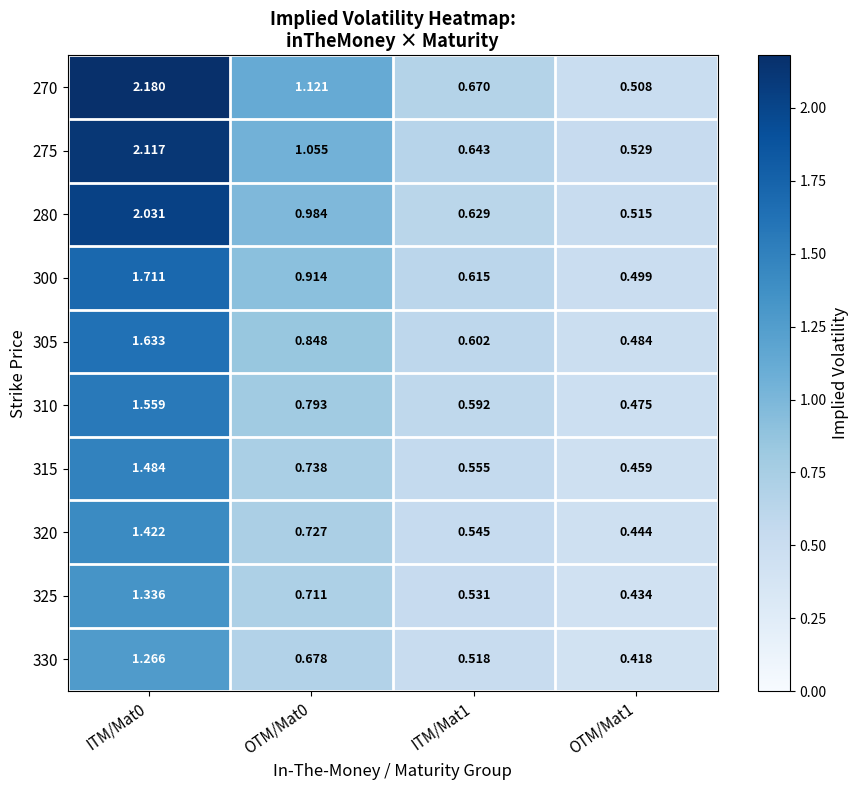

What is the total value across all series at OTM/Mat0?

8.6